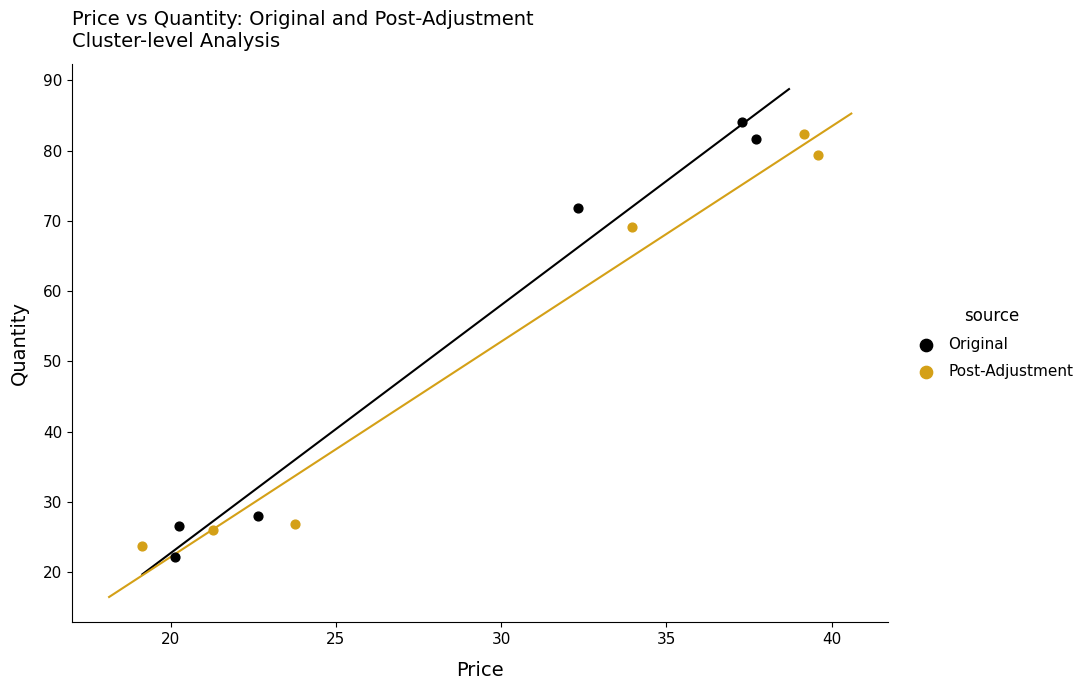

Which series reaches the minimum Y coordinate?

Original